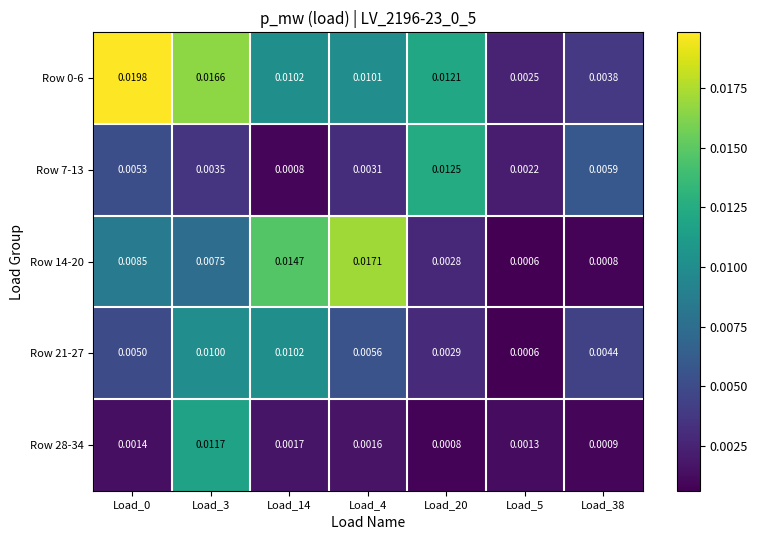

At which category does the chart reach its minimum across all series?

Load_5